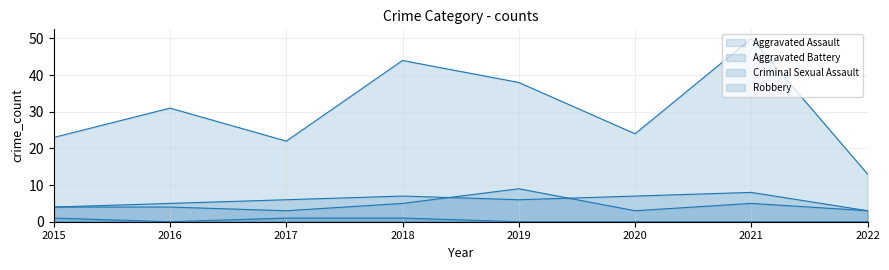

What is the difference between the maximum and second lowest values in the Robbery series?

28